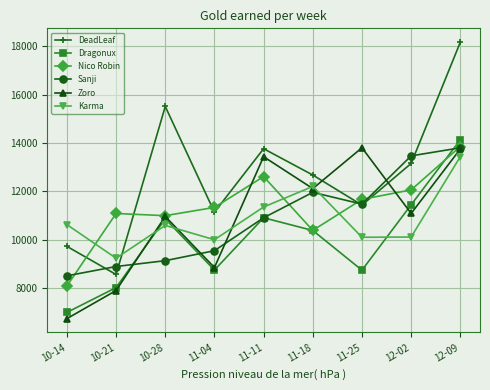

Which series has the largest range (max minus min)?

DeadLeaf